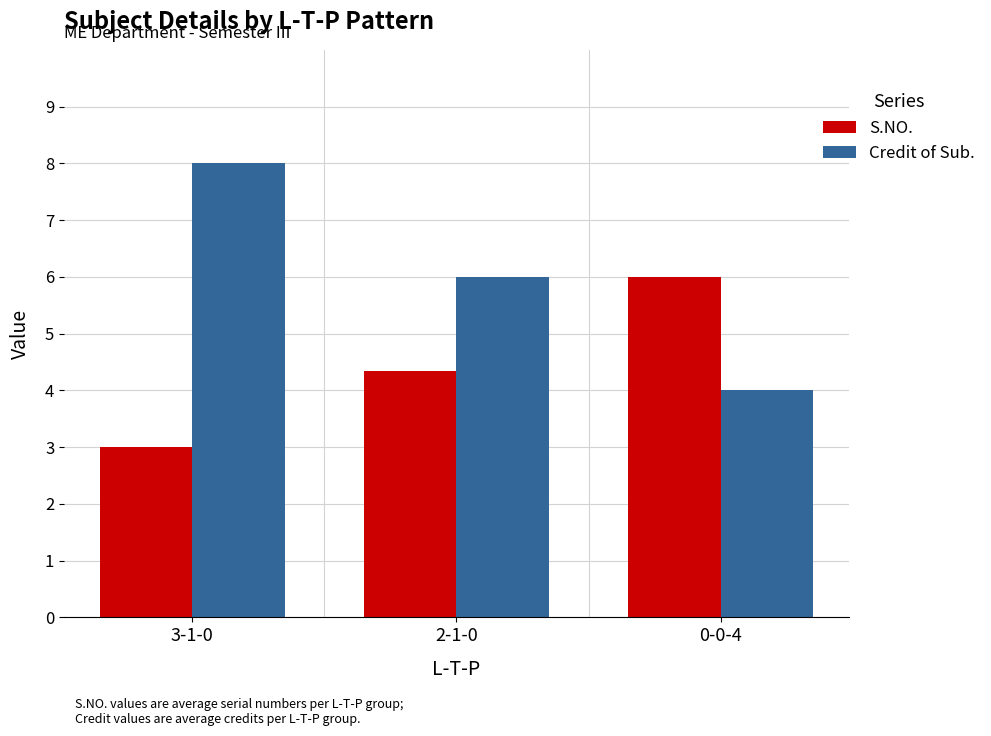

Does the chart contain stacked bars?

No